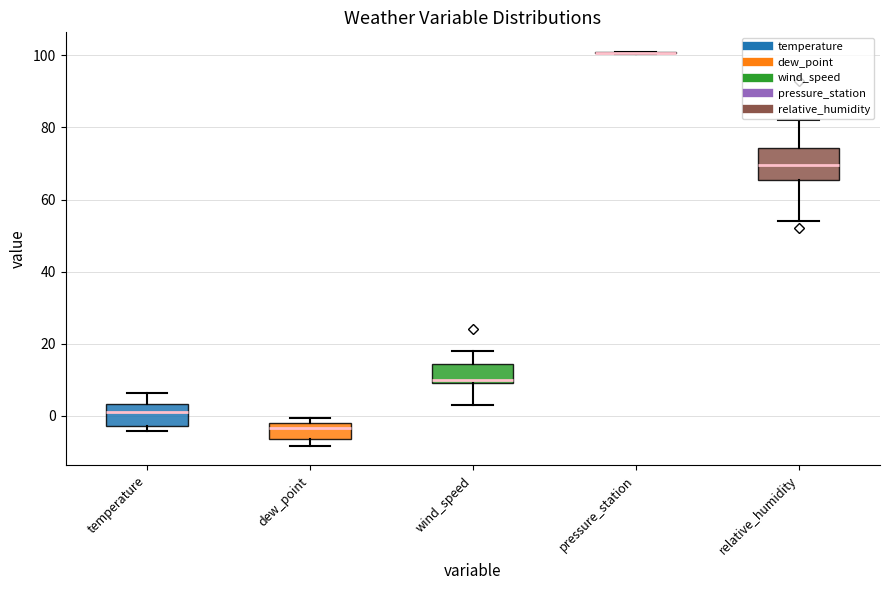

Reading left to right, read every box against the y-axis: the position of its median line, the range the box covers, and the ends of its whiskers. The values are not printed on the chart, so give them approximately, as read against the axis.

temperature: median 2, box -2 to 4, whiskers -4 to 6
dew_point: median -4, box -6 to -2, whiskers -8 to 0
wind_speed: median 10 (just above the box's lower edge), box 10 to 14, whiskers 4 to 18
pressure_station: box collapsed to a line at 100, whiskers 100 to 100
relative_humidity: median 70, box 66 to 74, whiskers 54 to 82